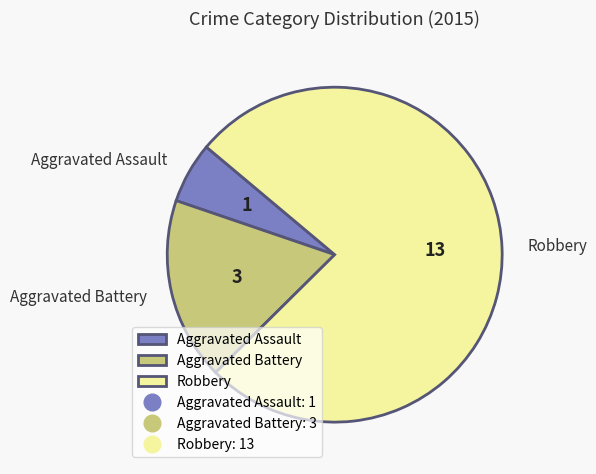

Does Robbery account for over 50% of the chart?

Yes